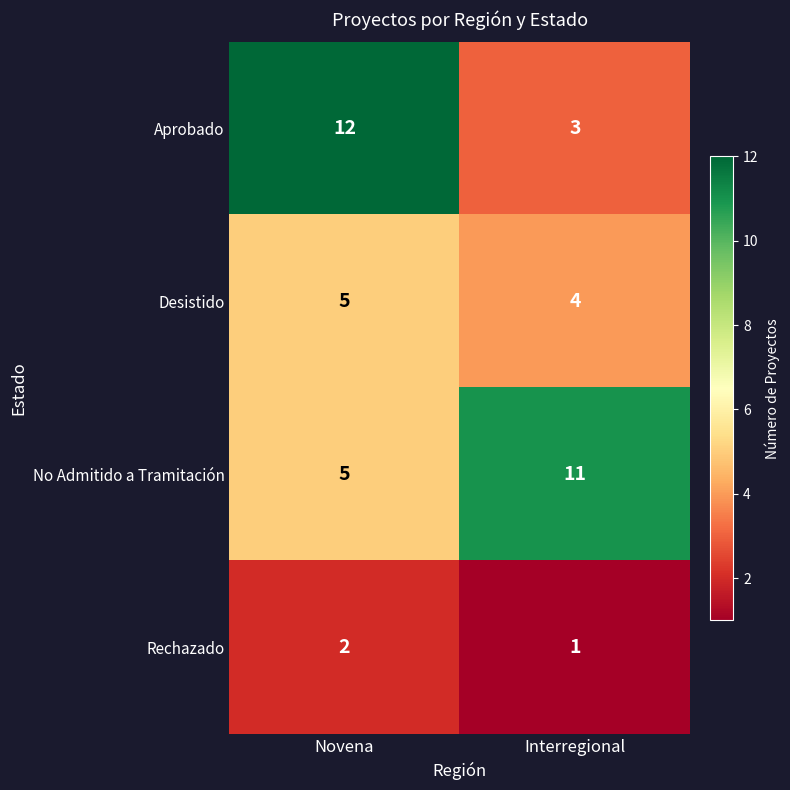

The Aprobado series shows 5 at Interregional. True or false?

False